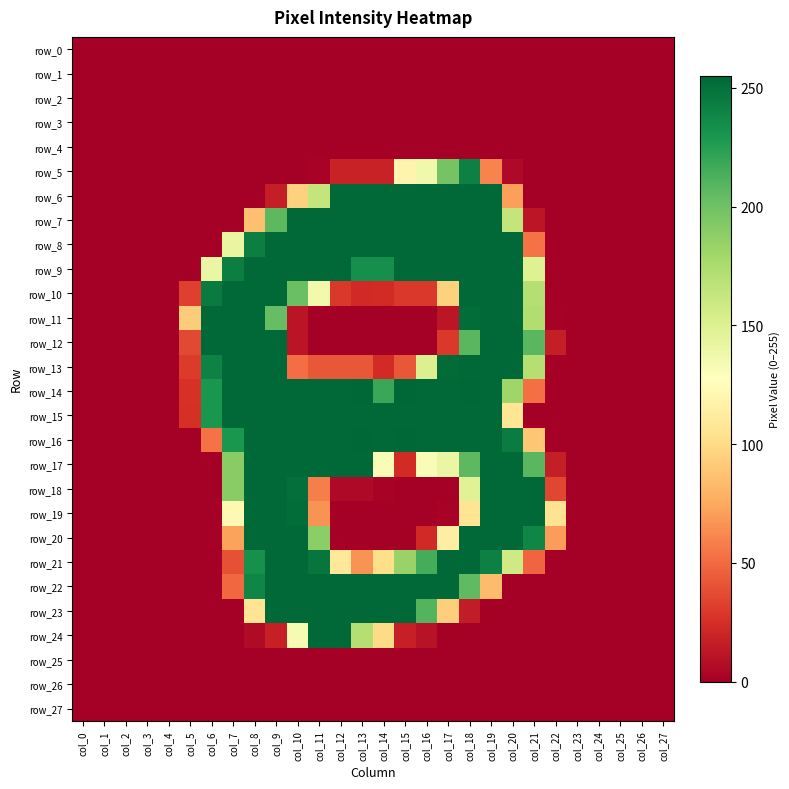

True or false: row_13 has a value of 0 at col_24.

True